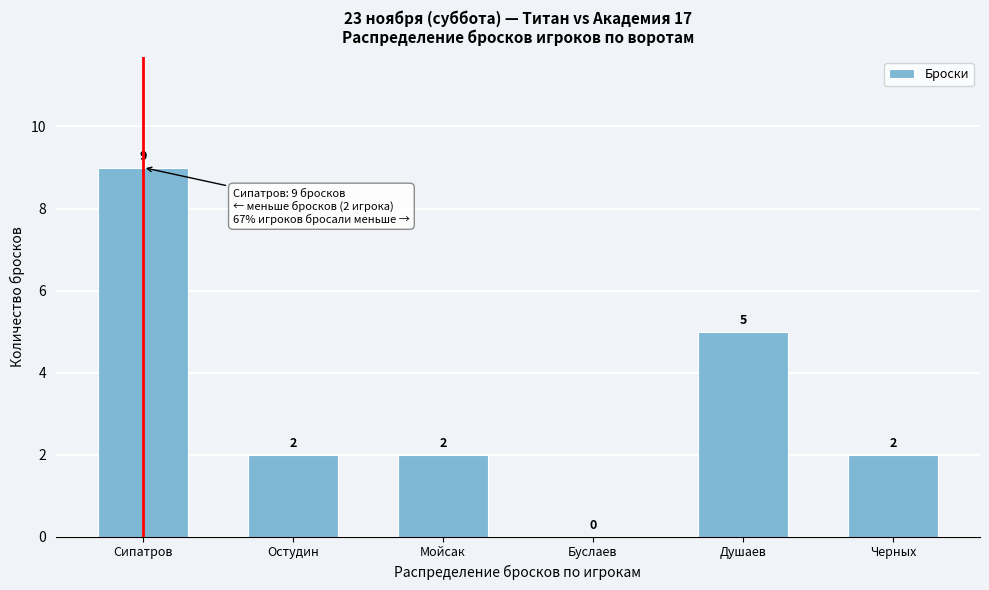

Reading right to left, extract all data points from this chart.

Черных=2	Душаев=5	Буслаев=0	Мойсак=2	Остудин=2	Сипатров=9